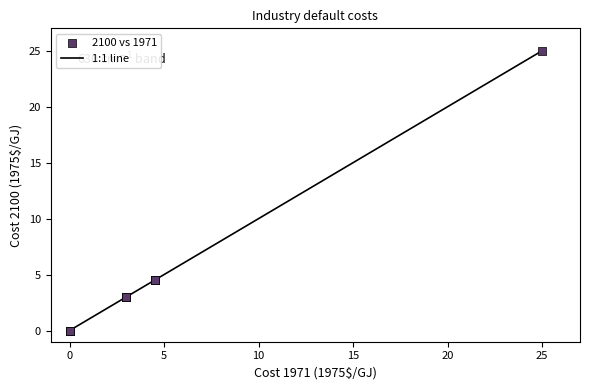

What is the difference between the maximum and minimum values?

25.0